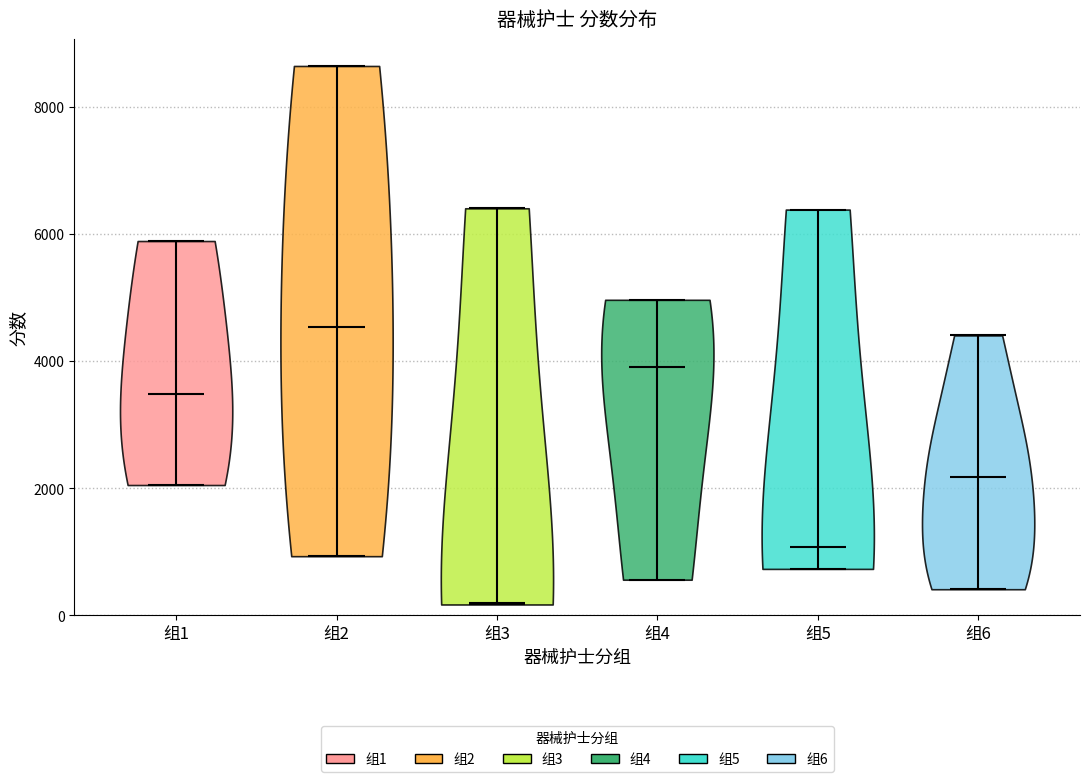

Where does the median line of the violin for 组1 sit on the y-axis? The values are not printed on the chart, so give them approximately, as read against the axis.

3400